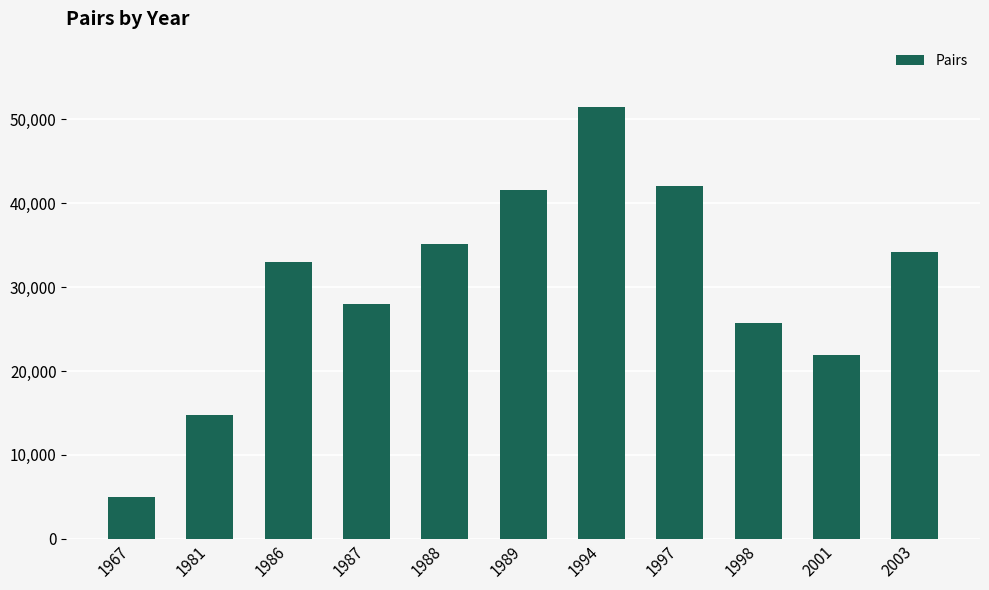

Which label corresponds to the smallest value in the chart?

1967